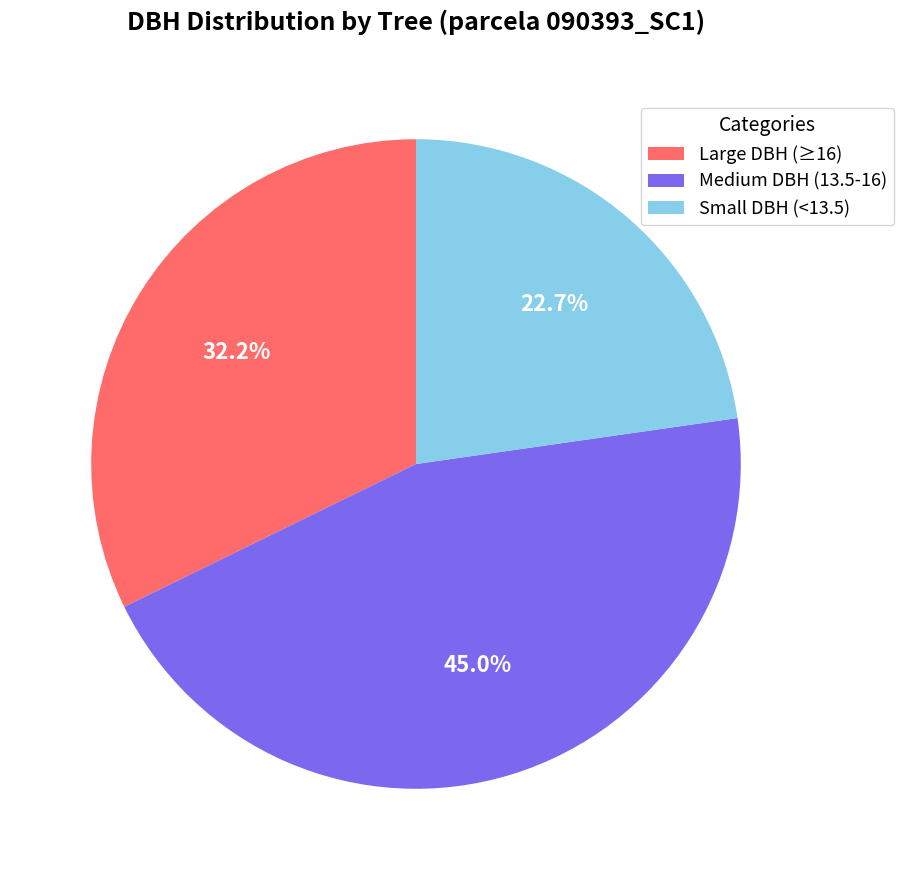

Is the sum of Small DBH (<13.5) and Large DBH (≥16) greater than half?

Yes